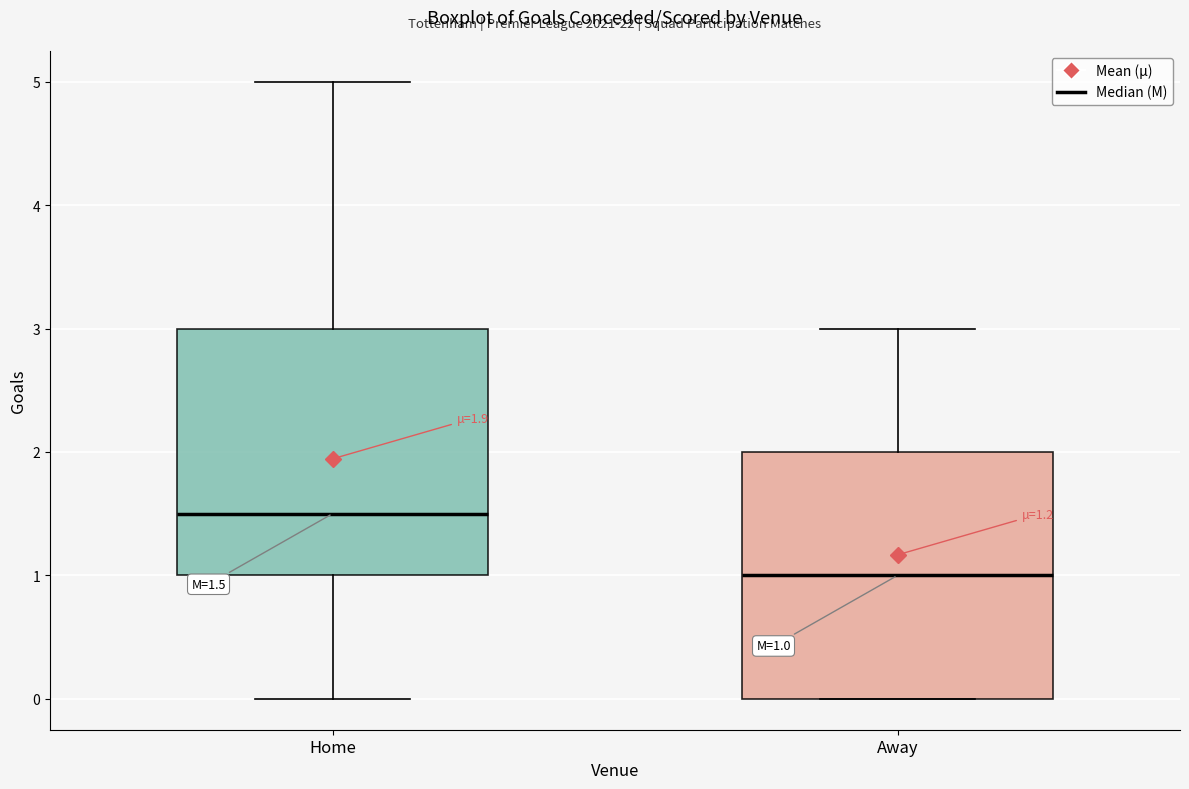

Which box's median line is the lowest?

Away